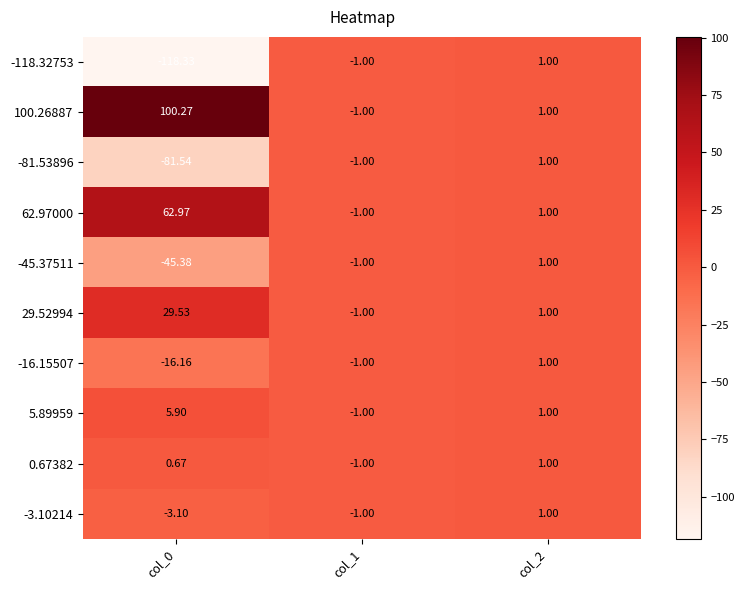

Is the value of -3.10214 at col_0 greater than the value of -118.32753 at col_2?

No